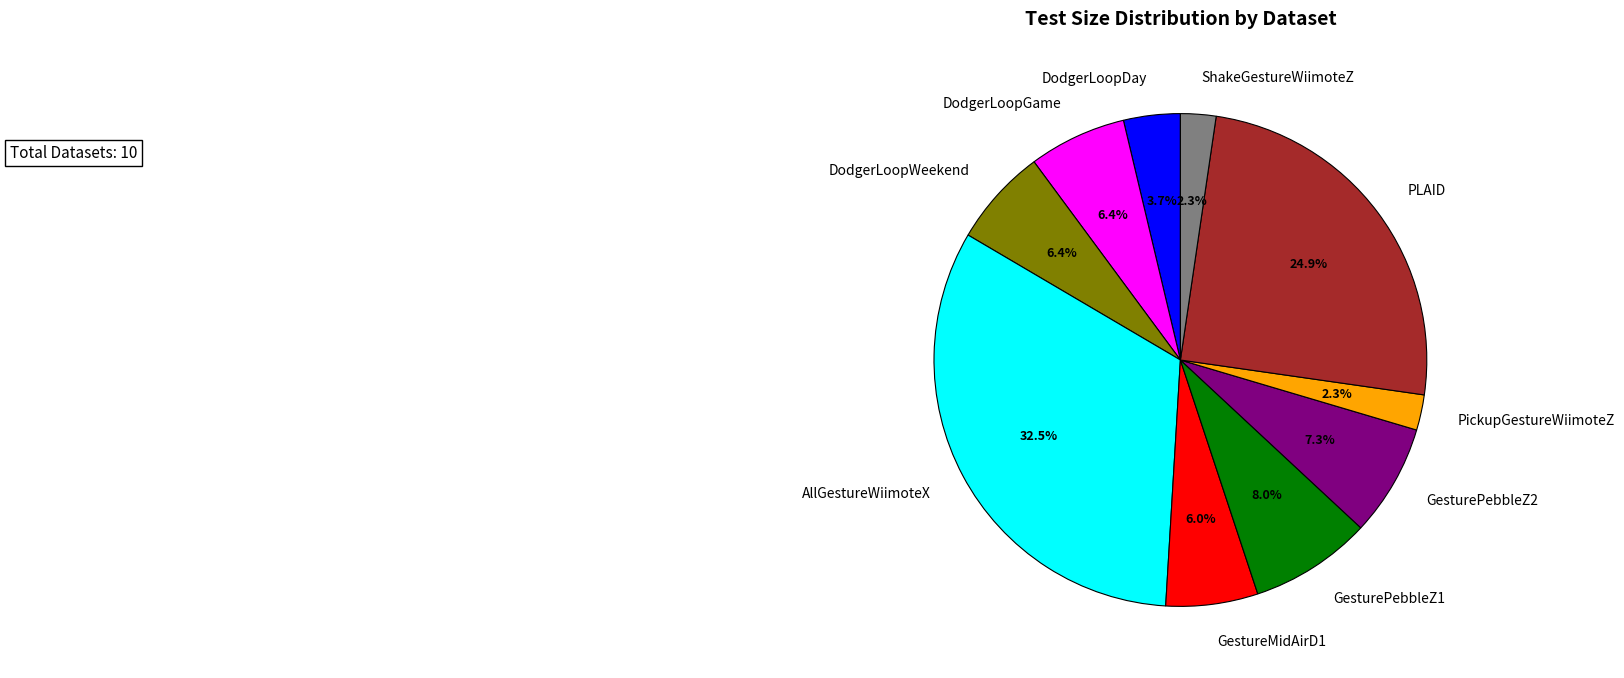

To the nearest percent, what portion does GesturePebbleZ1 represent?

8%